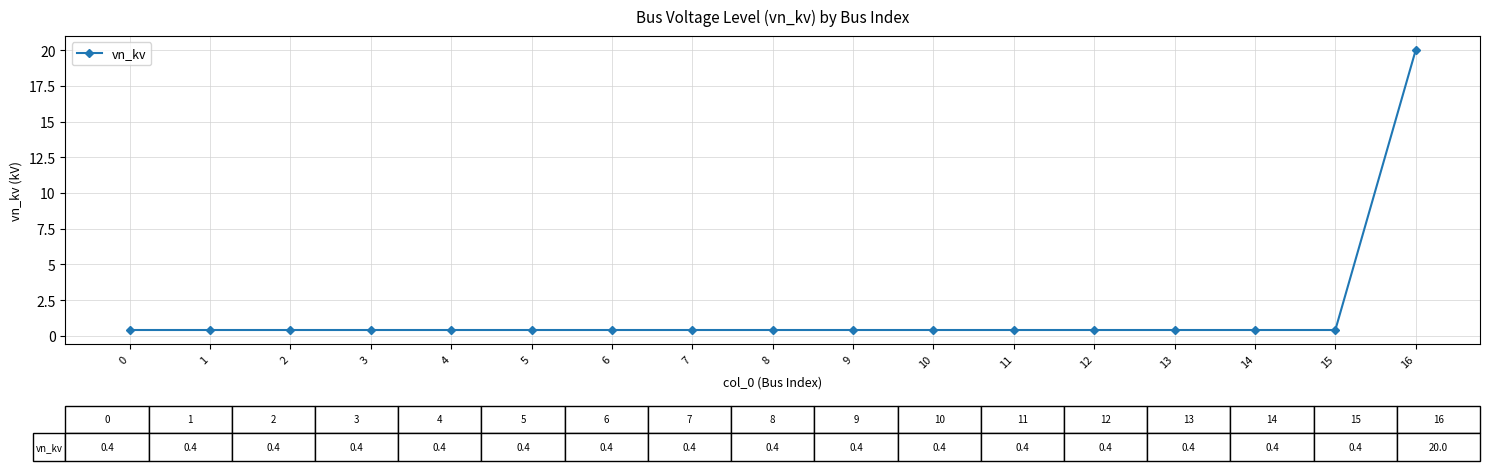

True or false: the data shows 20.0 at 16.

True